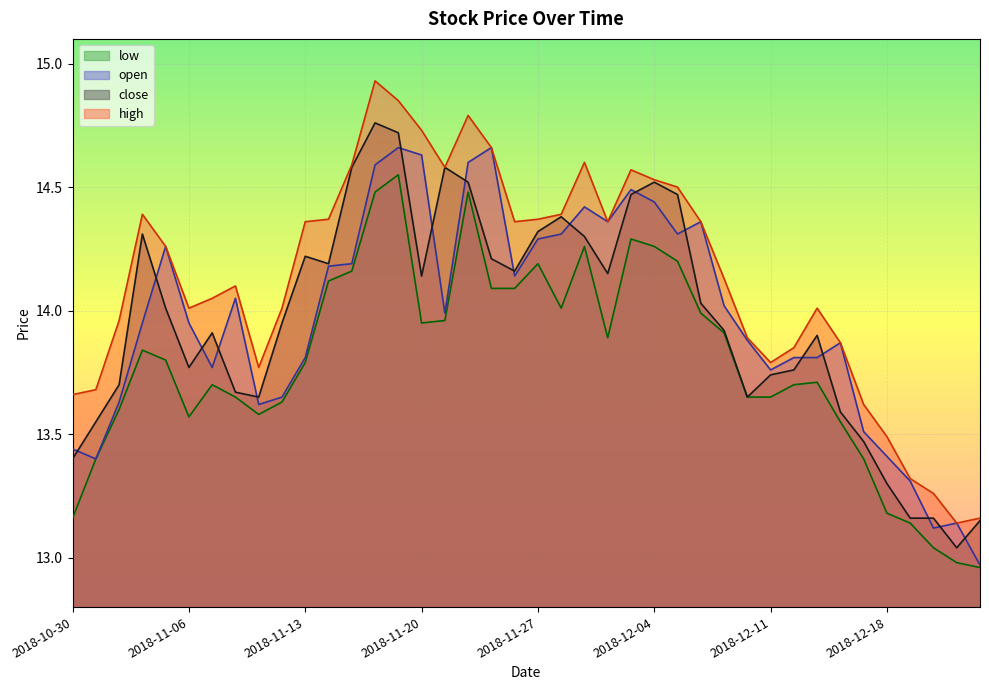

Reading right to left, extract all data points from this chart.

close: 13.2	13.0	13.2	13.2	13.3	13.5	13.6	13.9	13.8	13.7	13.7	13.9	14.0	14.5	14.5	14.5	14.2	14.3	14.4	14.3	14.2	14.2	14.5	14.6	14.1	14.7	14.8	14.6	14.2	14.2	13.9	13.7	13.7	13.9	13.8	14.0	14.3	13.7	13.6	13.4
open: 13.0	13.1	13.1	13.3	13.4	13.5	13.9	13.8	13.8	13.8	13.9	14.0	14.4	14.3	14.4	14.5	14.4	14.4	14.3	14.3	14.1	14.7	14.6	14.0	14.6	14.7	14.6	14.2	14.2	13.8	13.7	13.6	14.1	13.8	13.9	14.3	13.9	13.6	13.4	13.4
high: 13.2	13.1	13.3	13.3	13.5	13.6	13.9	14.0	13.8	13.8	13.9	14.1	14.4	14.5	14.5	14.6	14.4	14.6	14.4	14.4	14.4	14.7	14.8	14.6	14.7	14.8	14.9	14.6	14.4	14.4	14.0	13.8	14.1	14.1	14.0	14.3	14.4	14.0	13.7	13.7
low: 13.0	13.0	13.0	13.1	13.2	13.4	13.6	13.7	13.7	13.7	13.7	13.9	14.0	14.2	14.3	14.3	13.9	14.3	14.0	14.2	14.1	14.1	14.5	14.0	13.9	14.6	14.5	14.2	14.1	13.8	13.6	13.6	13.7	13.7	13.6	13.8	13.8	13.6	13.4	13.2